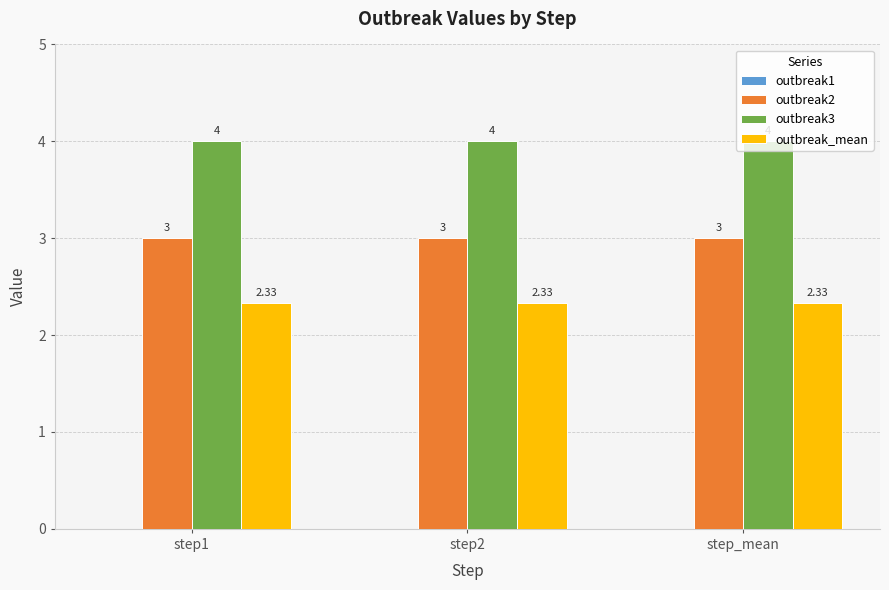

What is the sum of all outbreak3 values?

12.0